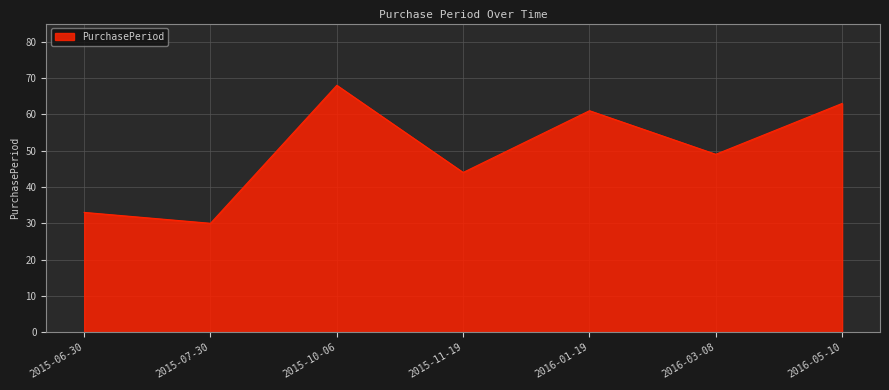

What position from the left is 2015-11-19?

4